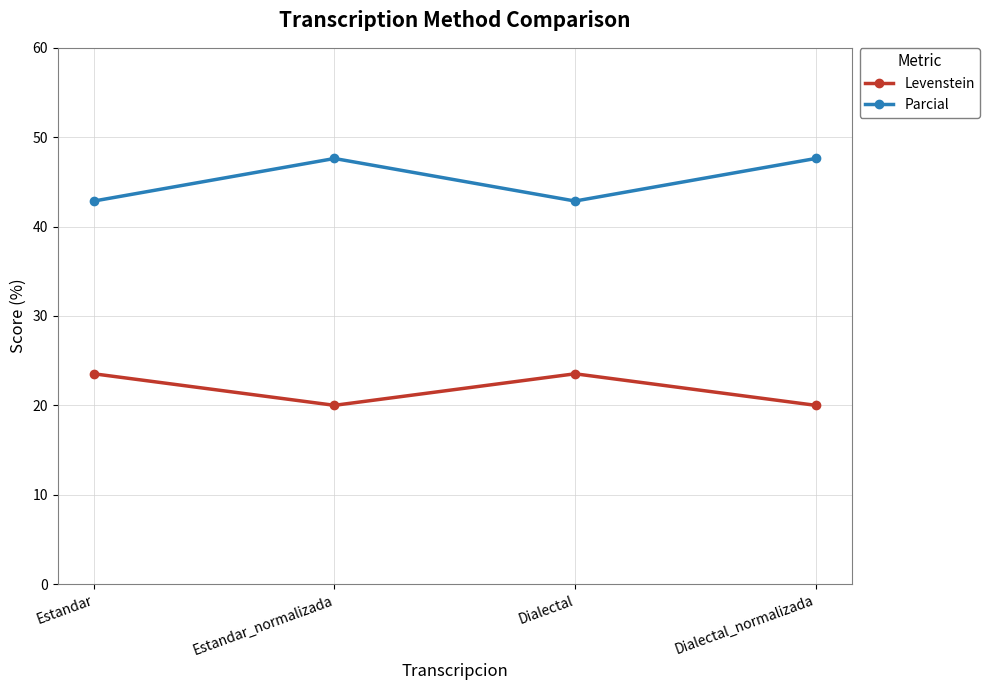

Does the chart have visible grid lines?

Yes